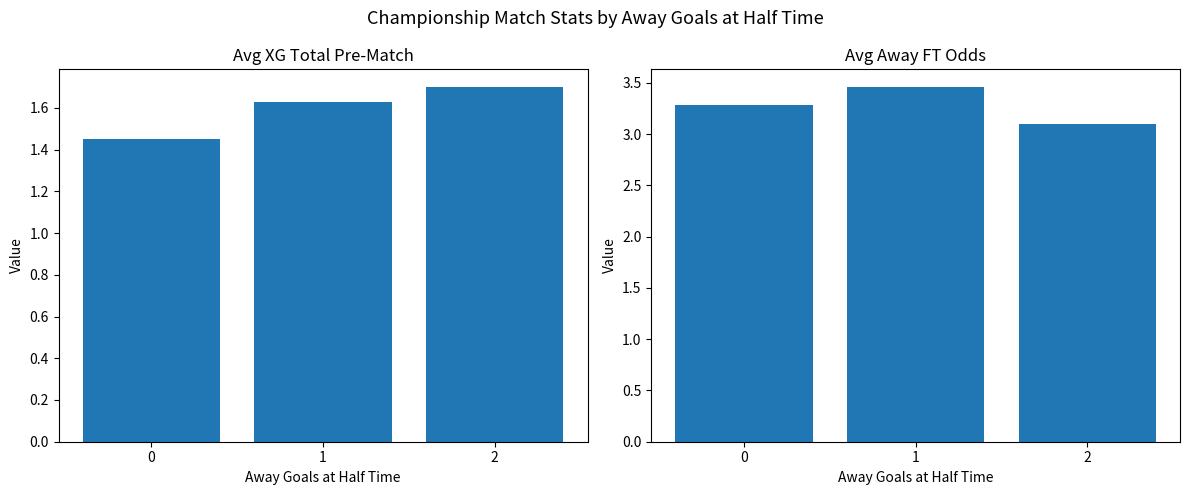

Is the value of Odd_A_FT at 0 greater than the value of XG_Total_Pre at 1?

Yes